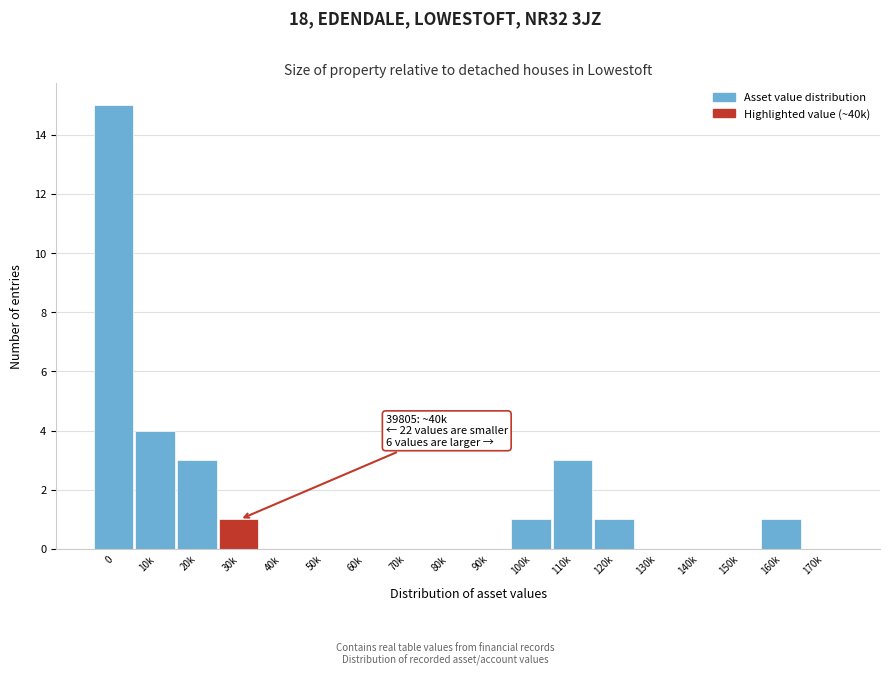

Reading right to left, list all the values displayed in this chart.

170k=0	160k=1	150k=0	140k=0	130k=0	120k=1	110k=3	100k=1	90k=0	80k=0	70k=0	60k=0	50k=0	40k=0	30k=1	20k=3	10k=4	0=15